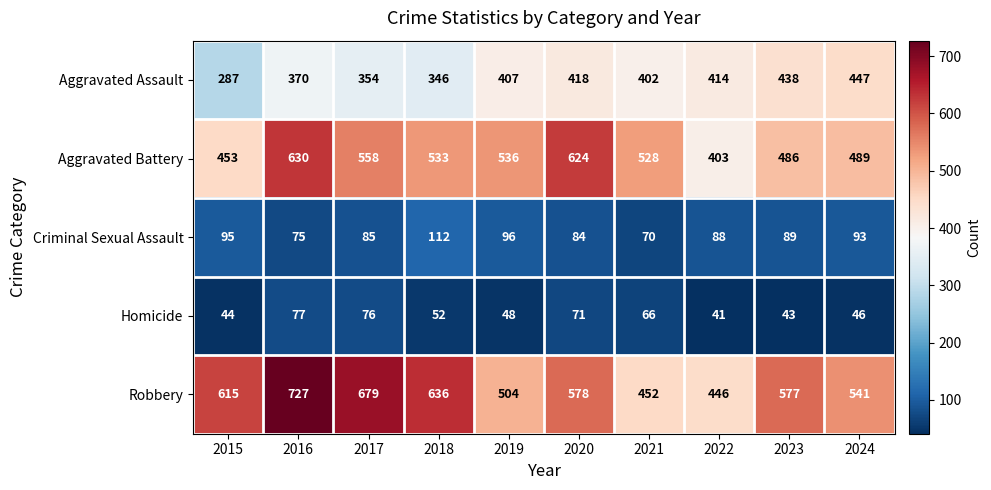

What is the sum of all Aggravated Battery values?

5240